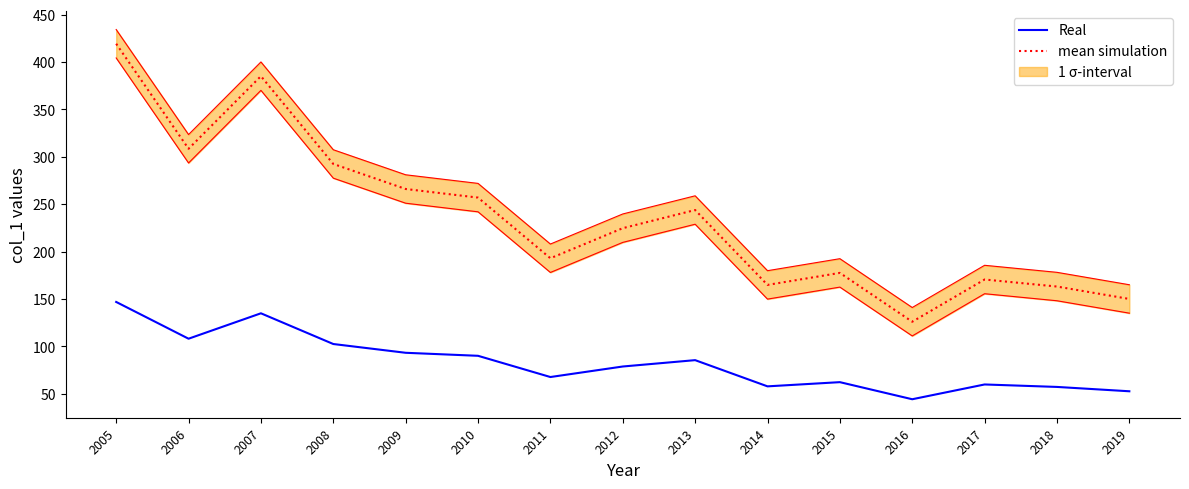

Is it true that mean simulation equals 243.8 at 2013?

True